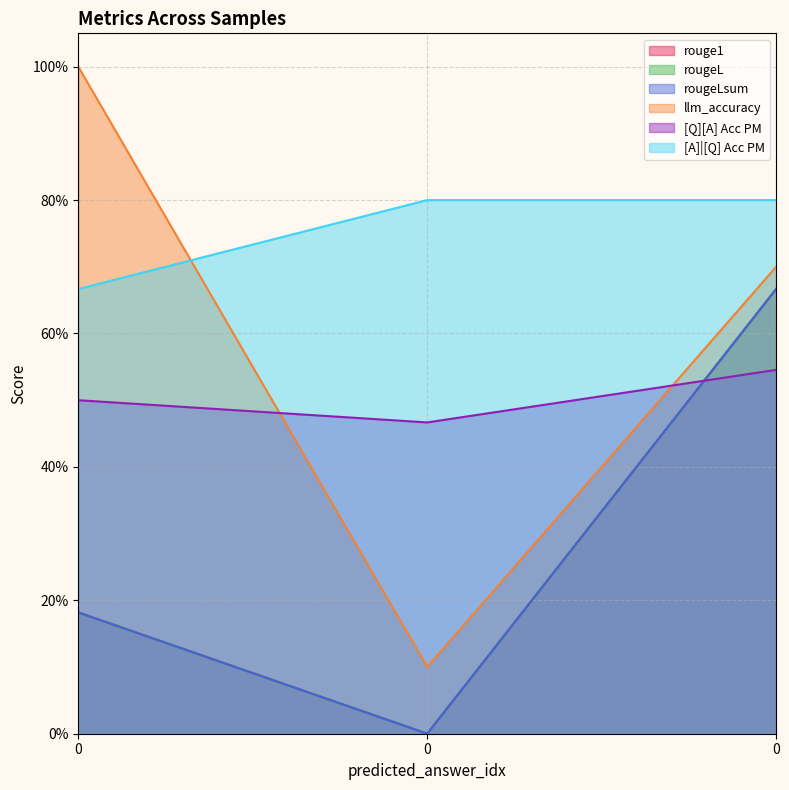

What is the value of the [A]|[Q] Acc PM point at the 1st from the left?

0.7